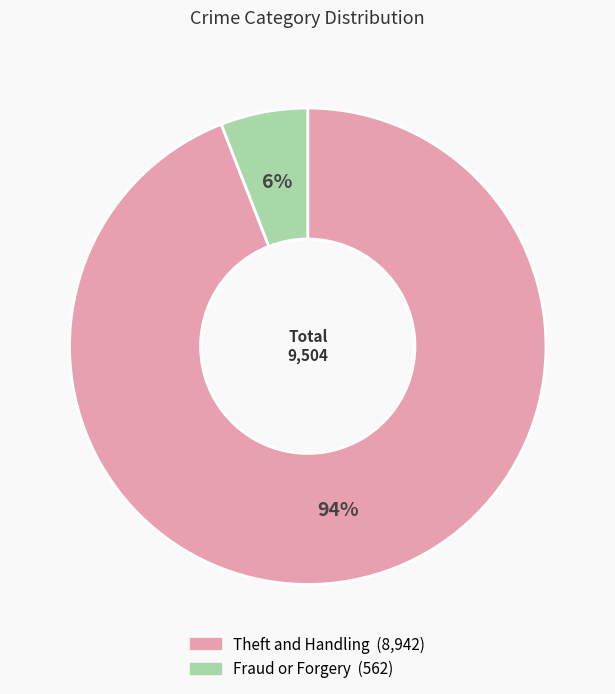

Between Fraud or Forgery and Theft and Handling, which is larger?

Theft and Handling